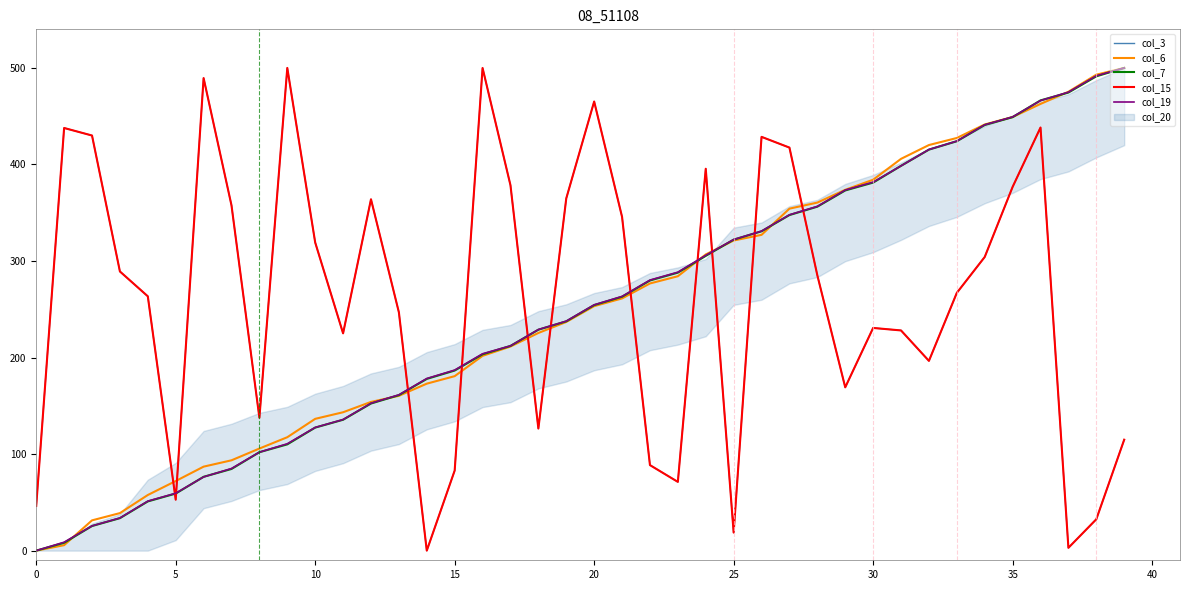

Is the value of col_6 at 27 greater than the value of col_19 at 25?

Yes